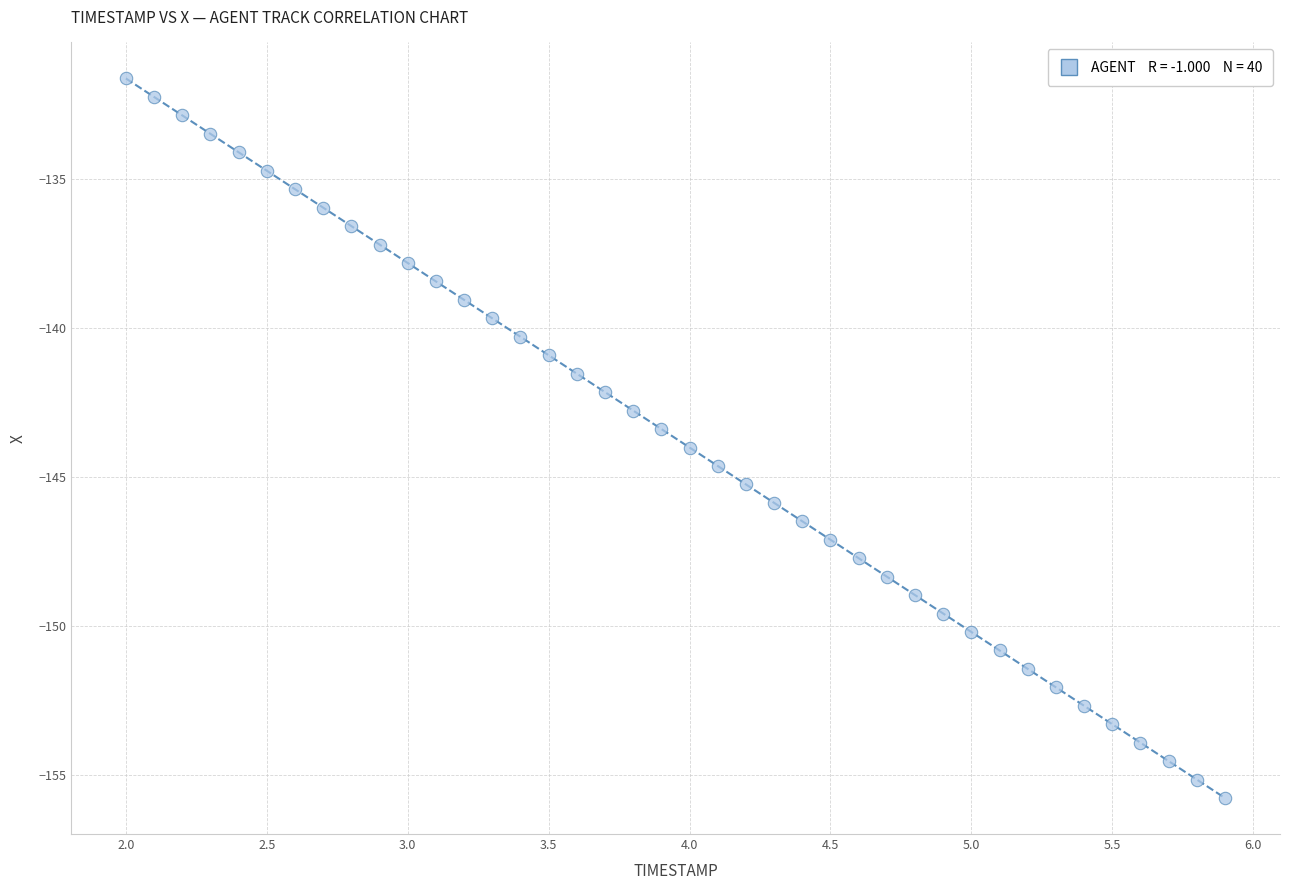

What is the range of X values (max minus min)?

3.9